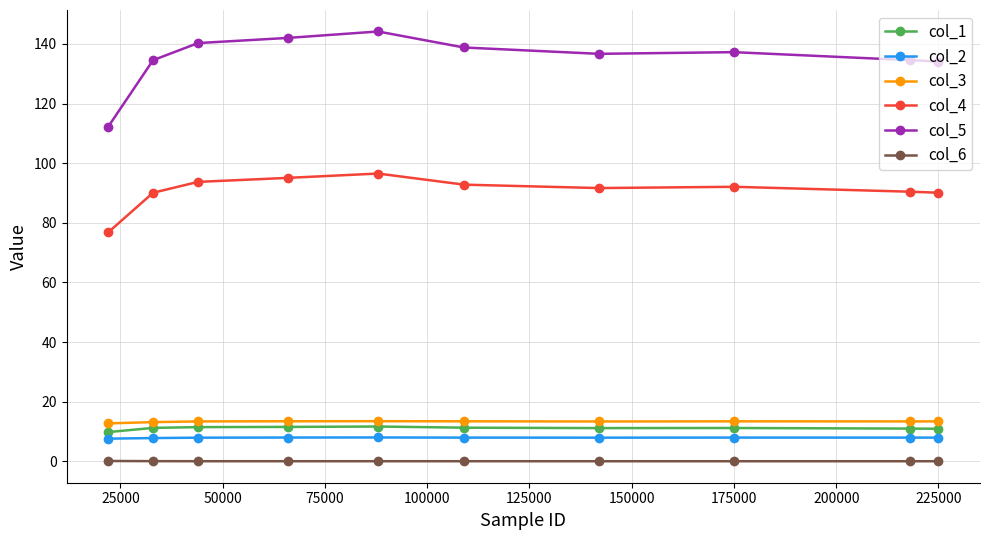

What is the greatest value displayed?

144.2